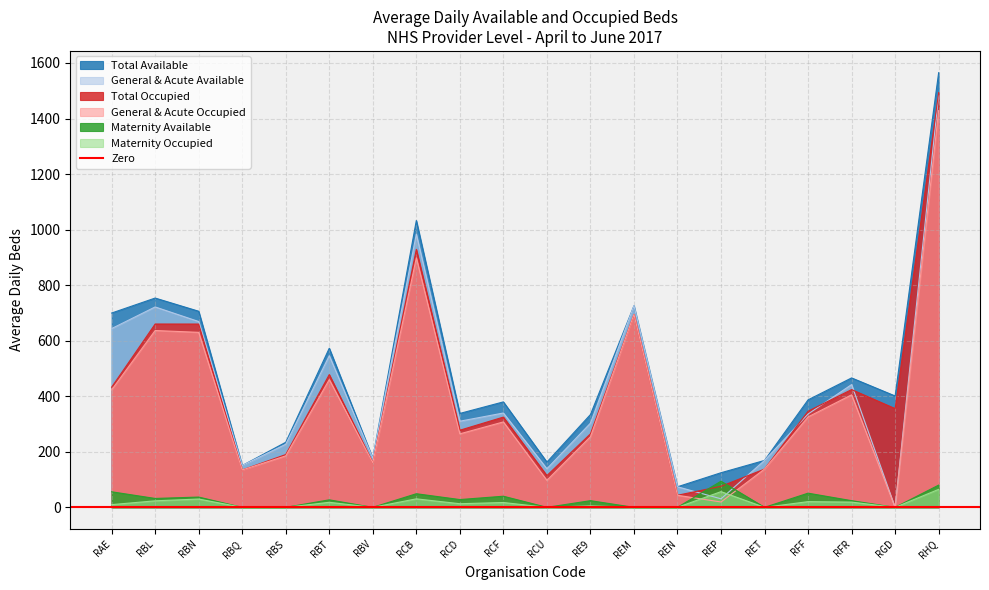

At which category does General & Acute Occupied reach its first local peak?

RBL